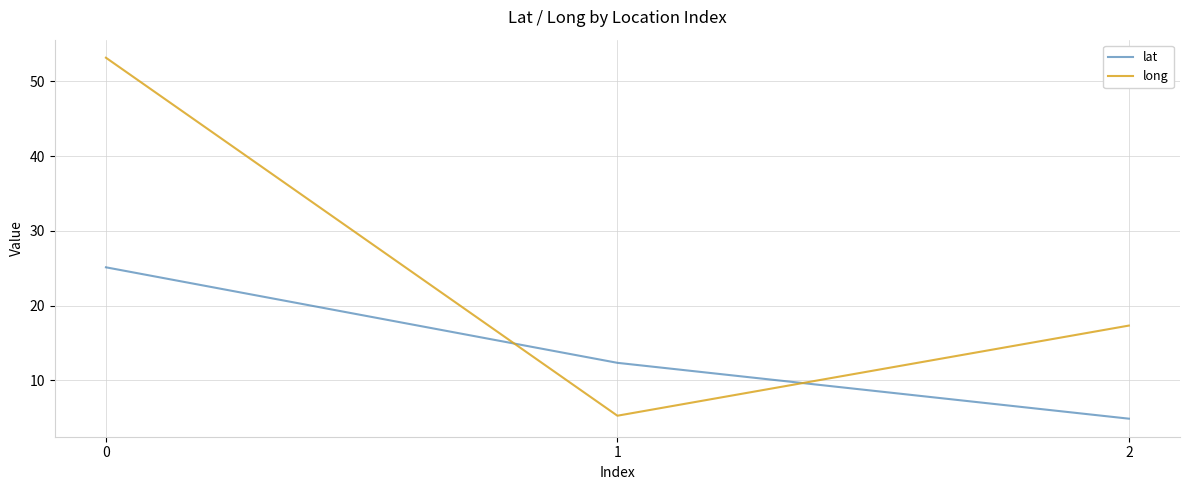

The value of long at 2 is 17.3. True or false?

True